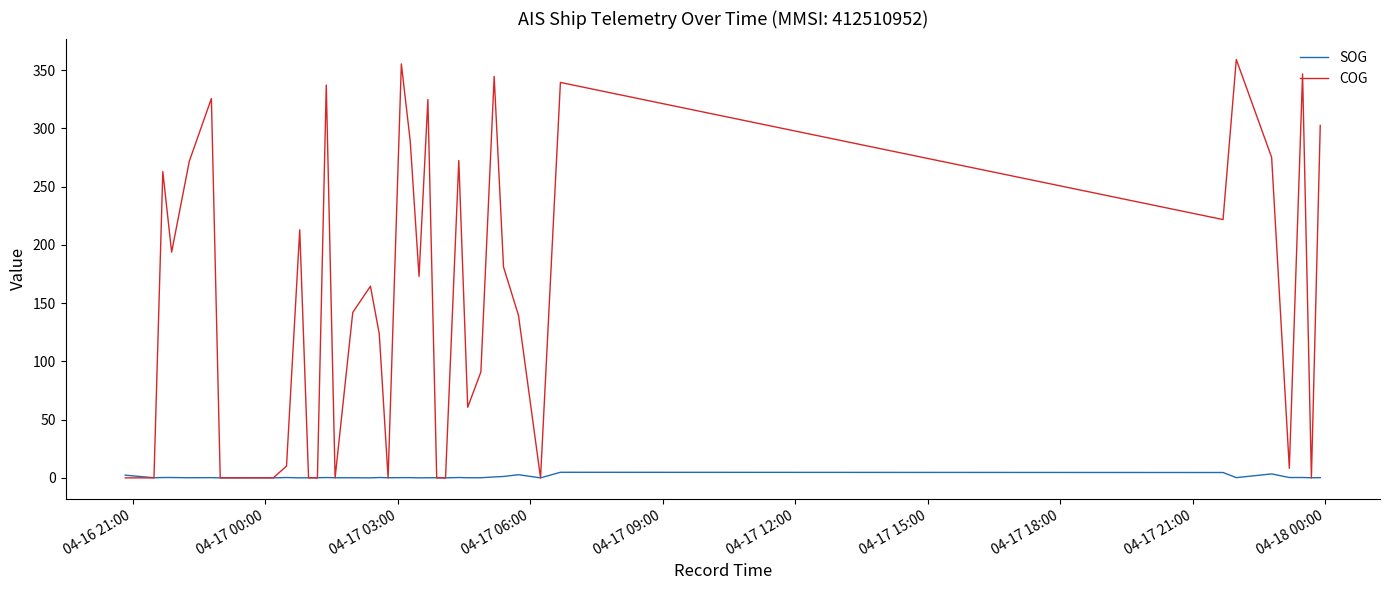

Rank the series by their average value, from lowest to highest.

SOG, COG